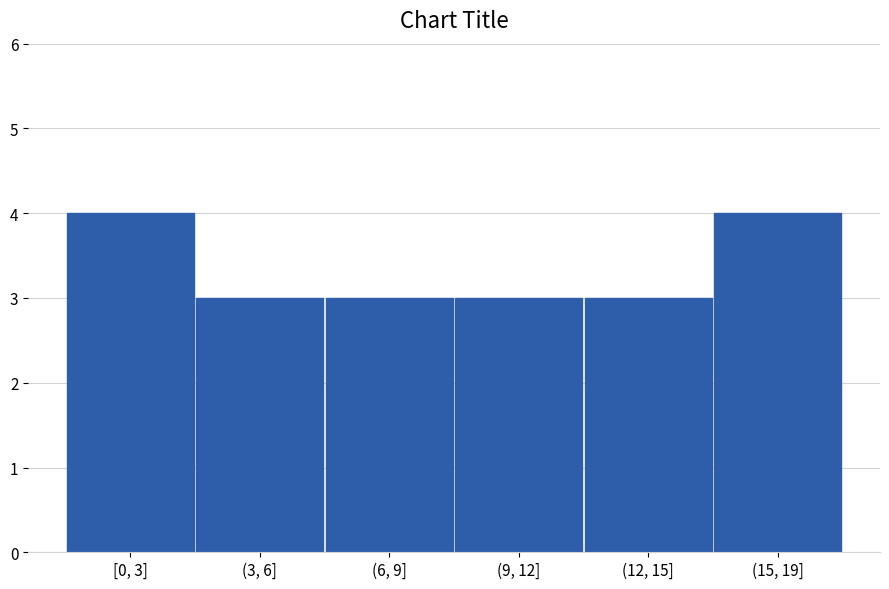

Reading left to right, transcribe all the data shown in this chart.

[0, 3]=4	(3, 6]=3	(6, 9]=3	(9, 12]=3	(12, 15]=3	(15, 19]=4